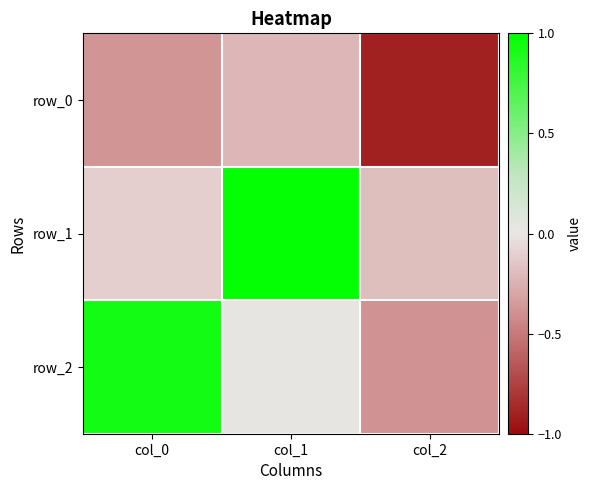

What is the lowest value of the row_2 series?

-0.4